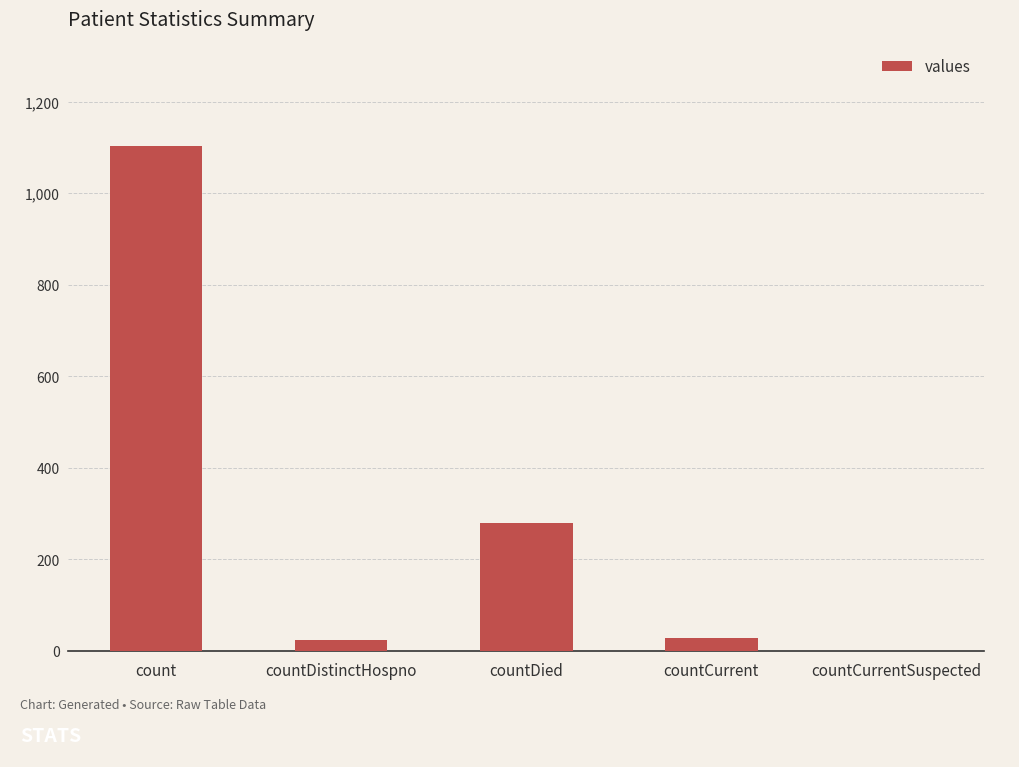

At which label does the data first exceed 29?

count